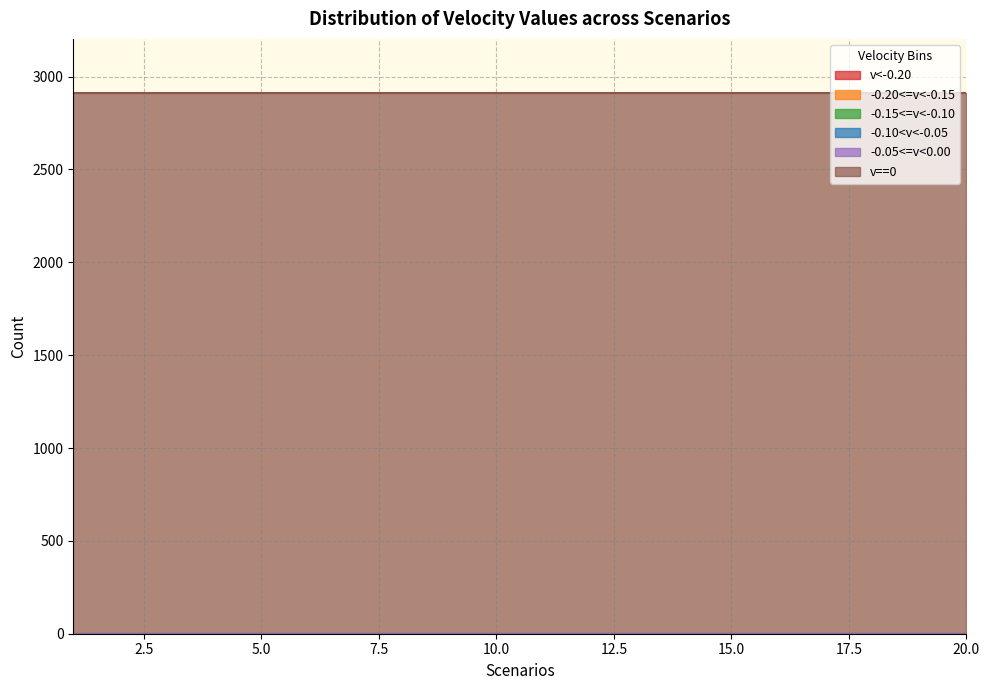

Which category has the highest value in the -0.15<=v<-0.10 series?

1